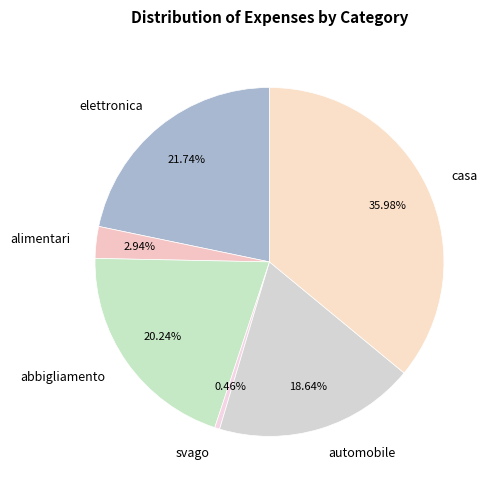

Which category has the biggest portion of the pie?

casa